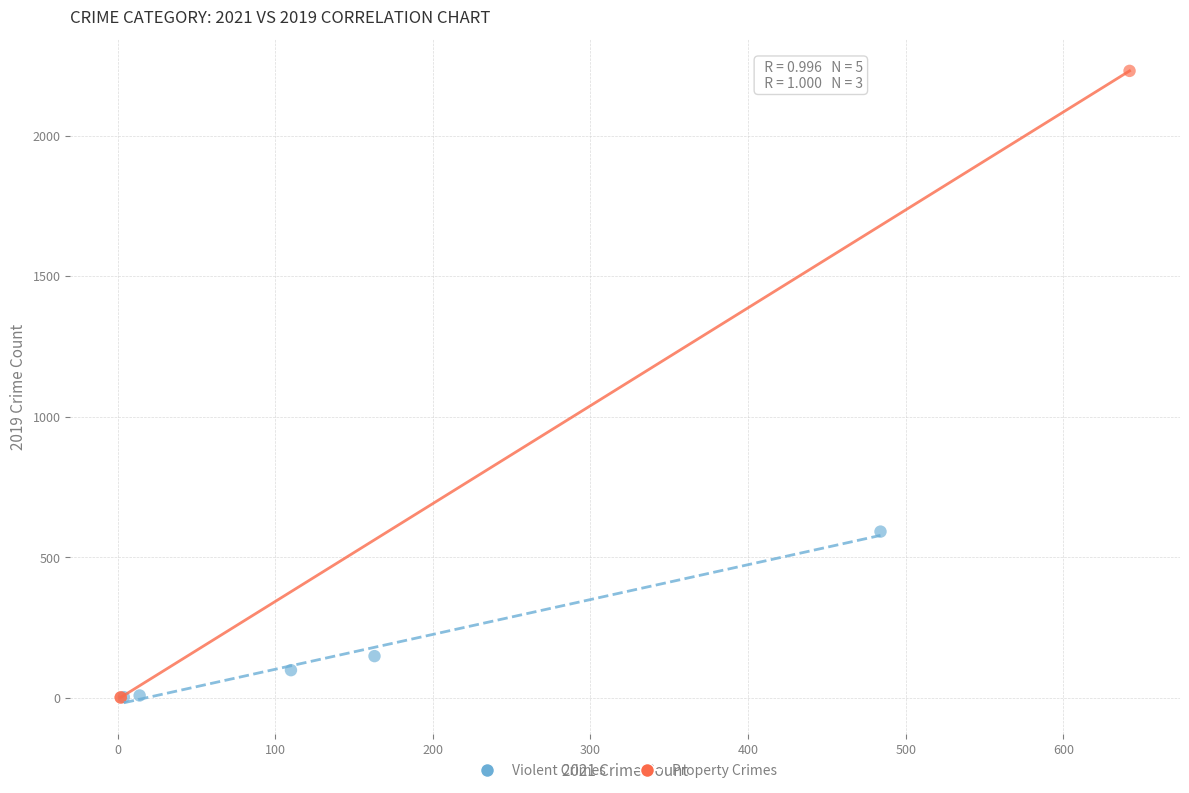

Which series has the largest Y range (max minus min)?

Property Crimes